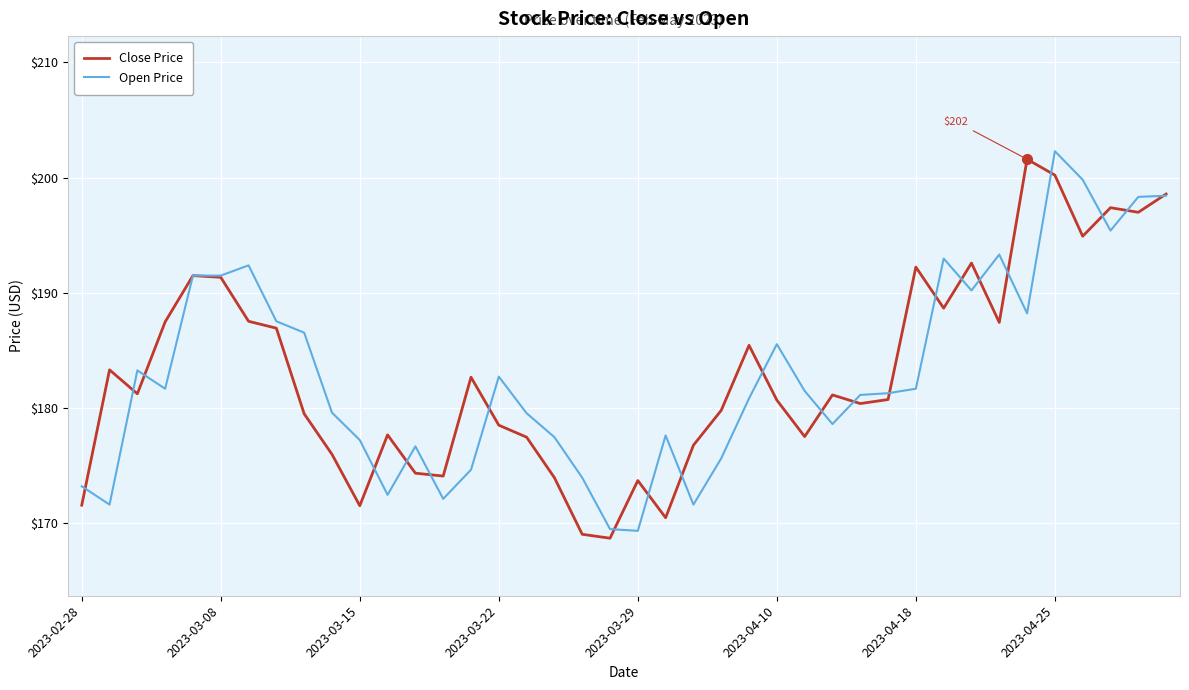

What is the minimum value for Close Price?

168.7